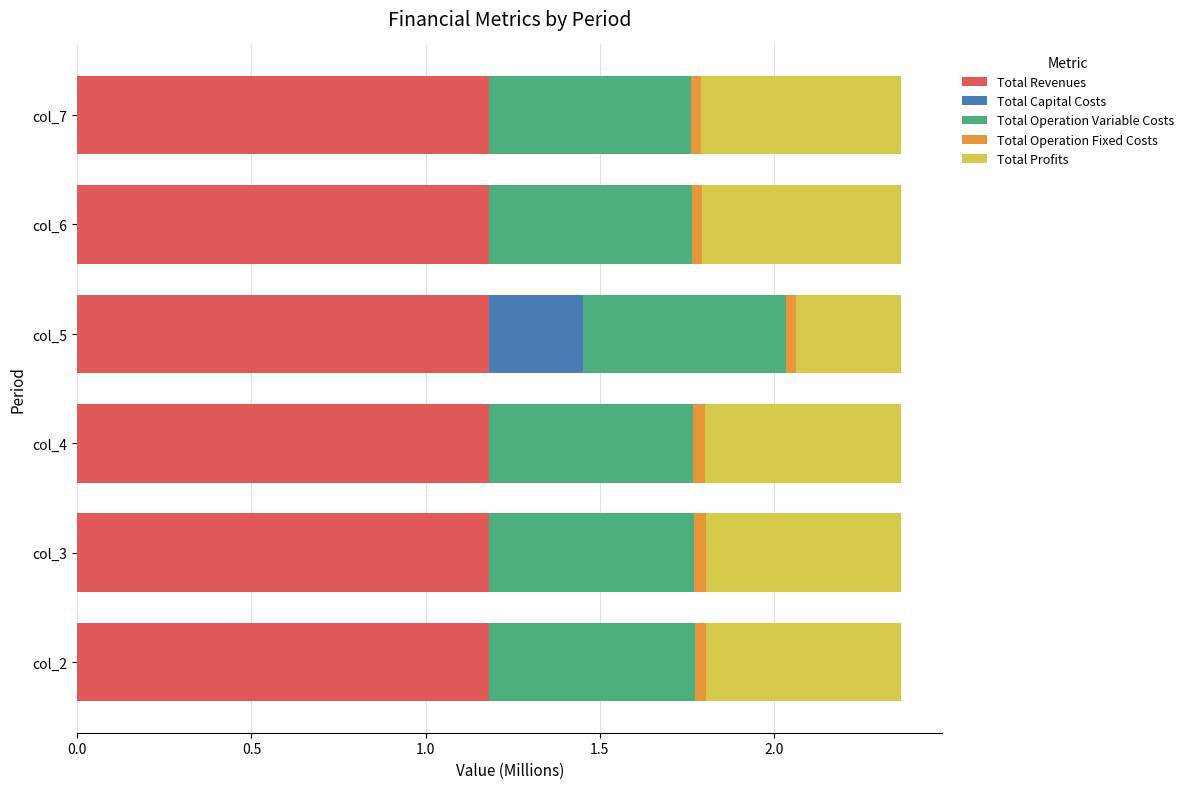

What are all the series names shown in the legend?

Total Revenues, Total Capital Costs, Total Operation Variable Costs, Total Operation Fixed Costs, Total Profits